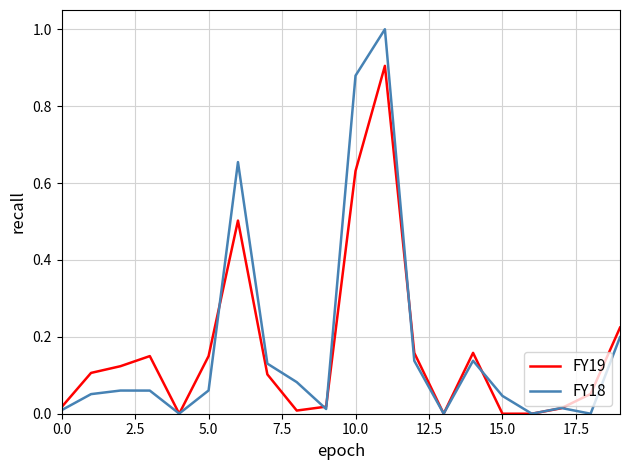

What is the difference between the maximum and minimum values in the FY18 series?

1.0